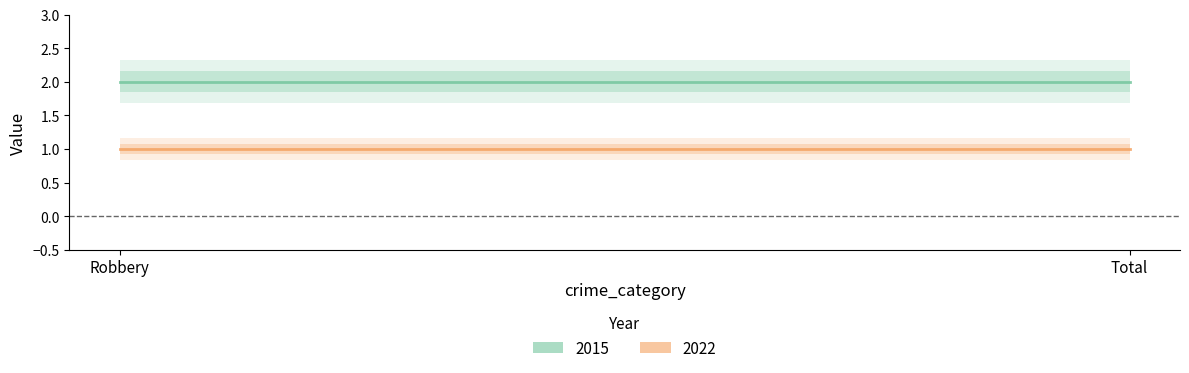

Rank the categories by 2015 value from lowest to highest.

Robbery, Total